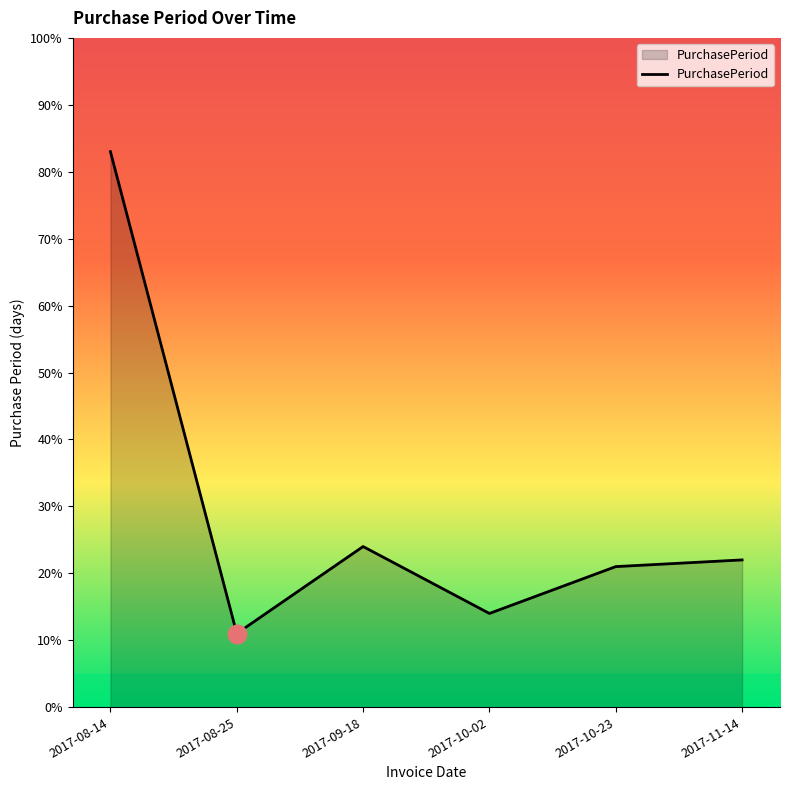

Approximately how many times larger is the value at 2017-08-14 compared to 2017-08-25?

7.5